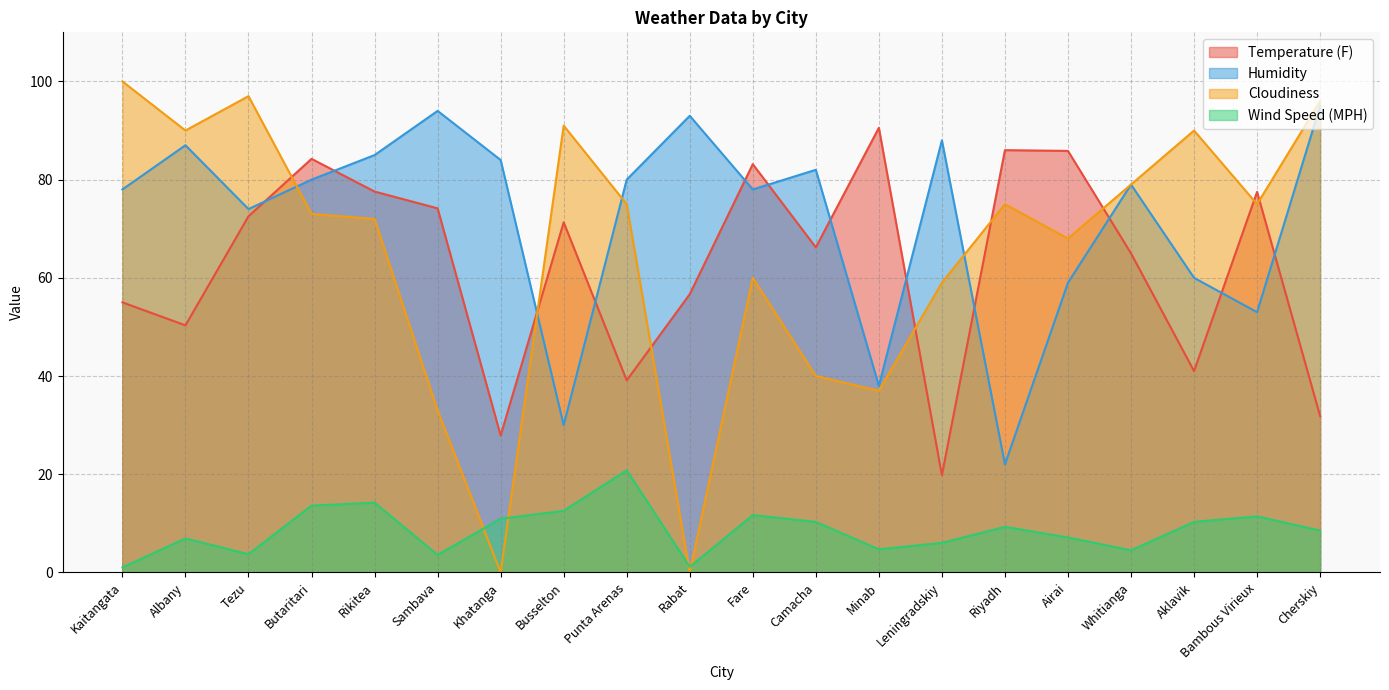

Between Tezu and Rabat, which is larger?

Tezu